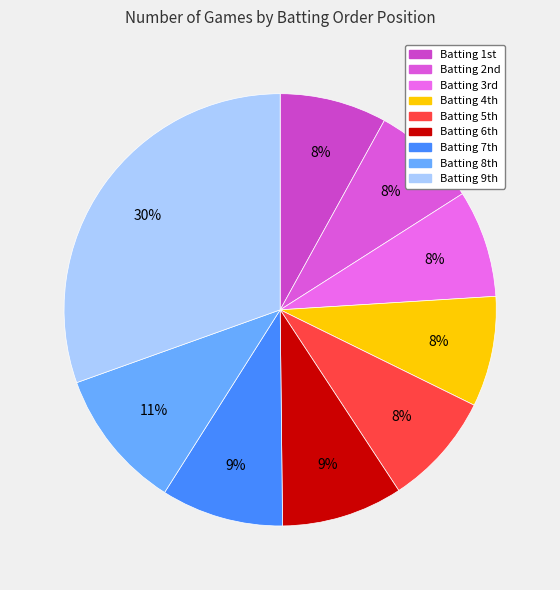

How many segments does this pie chart have?

9